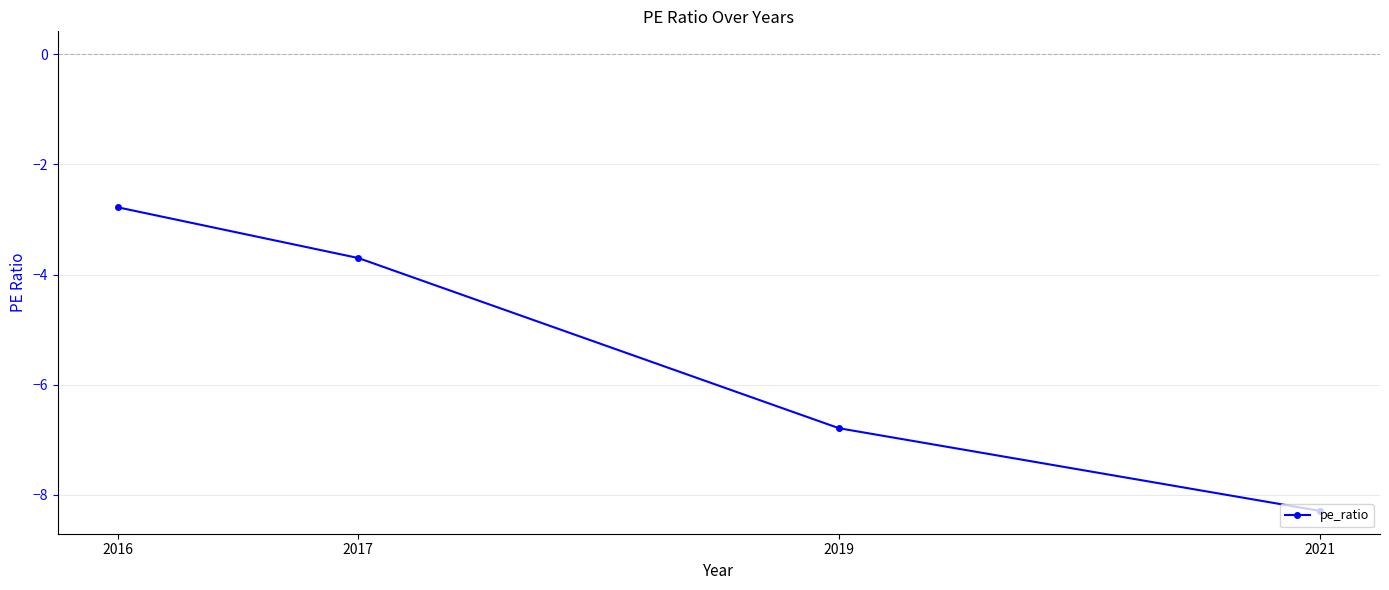

Reading left to right, extract all data points from this chart.

2016=-2.8	2017=-3.7	2019=-6.8	2021=-8.3